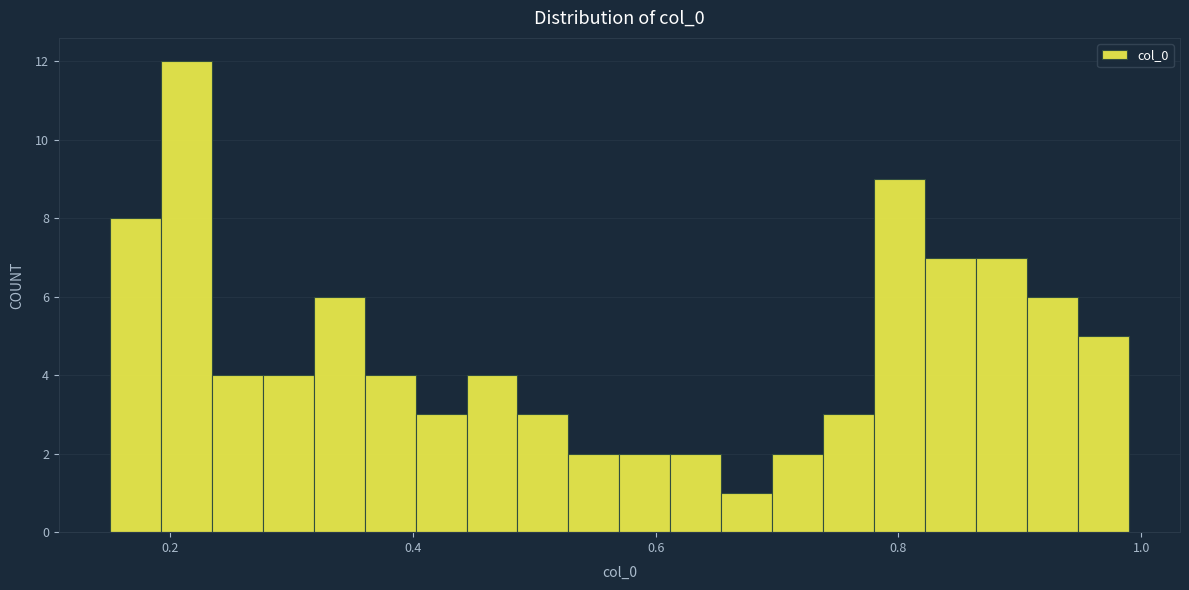

Around what value on the x-axis is the tallest bar? Give the approximate position of its centre, as read against the axis.

0.22